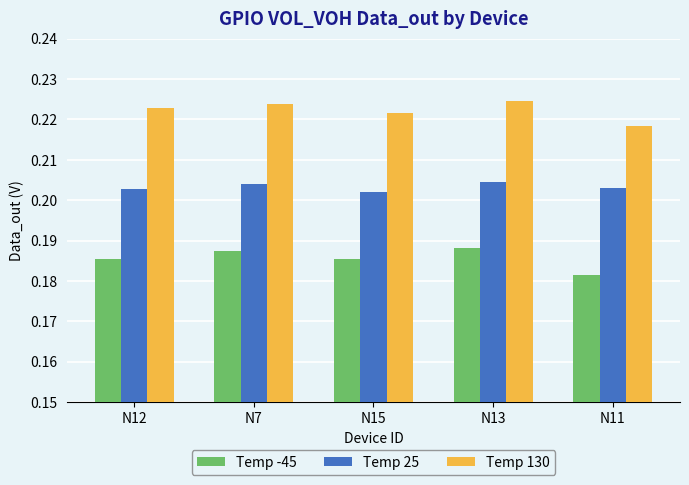

Where is Temp -45 nearest to the value 0?

N11